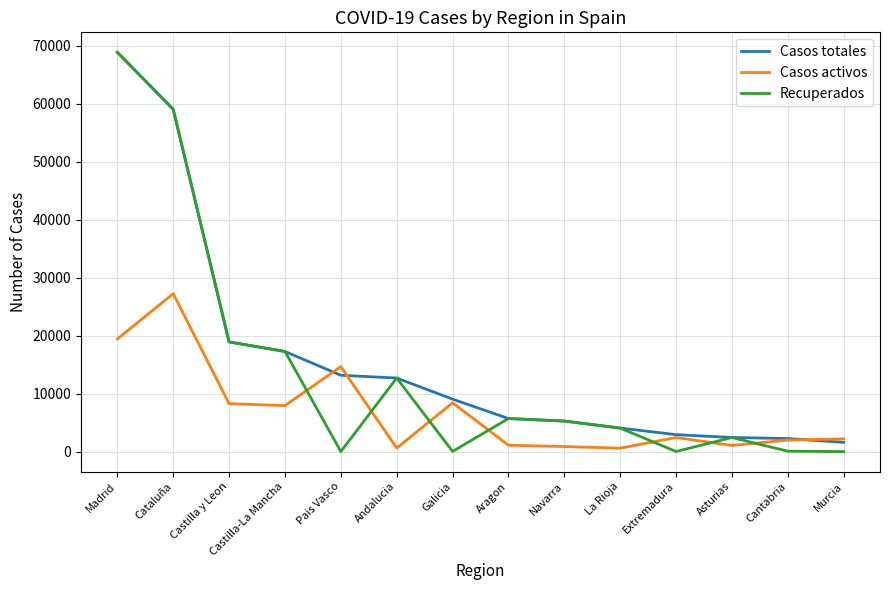

List the series in order of their overall mean, highest first.

Casos totales, Recuperados, Casos activos